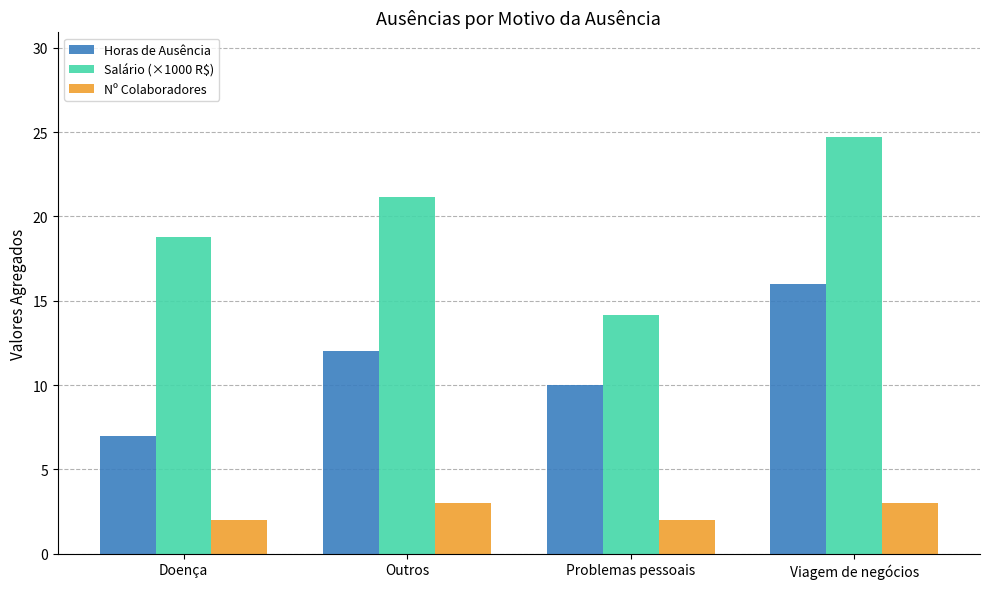

What is the minimum value shown in the chart?

2.0